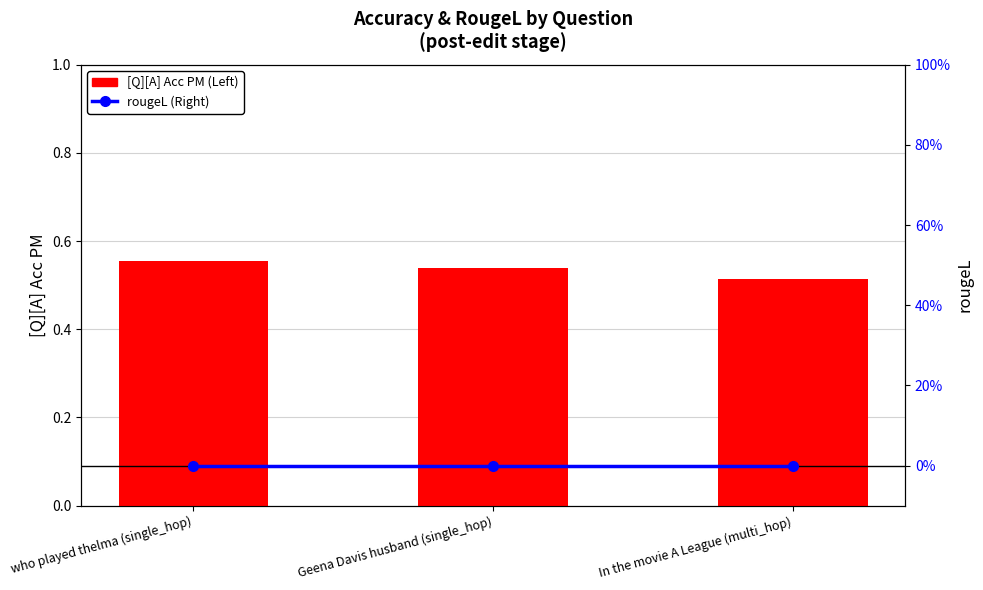

What is the total value across all series at Geena Davis husband (single_hop)?

0.5